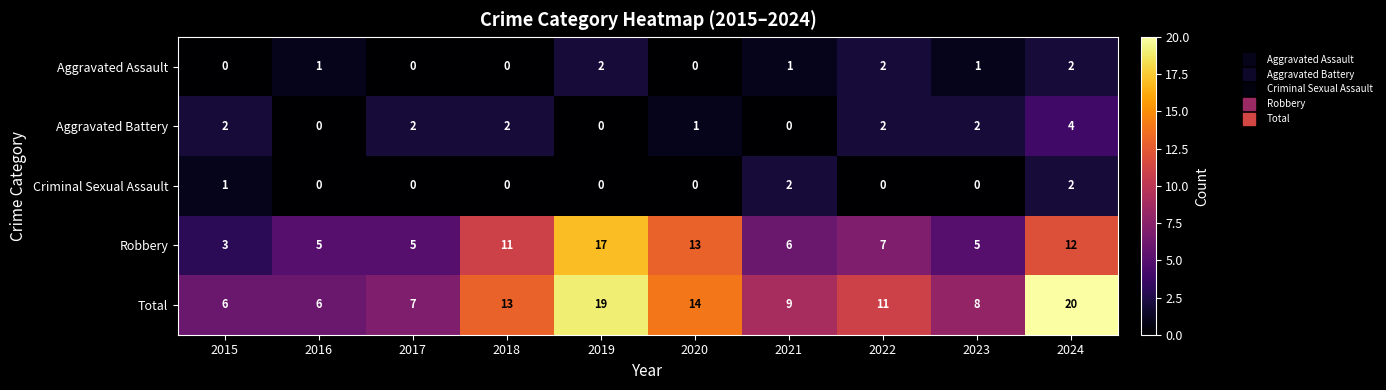

What is the total value across all series at 2022?

22